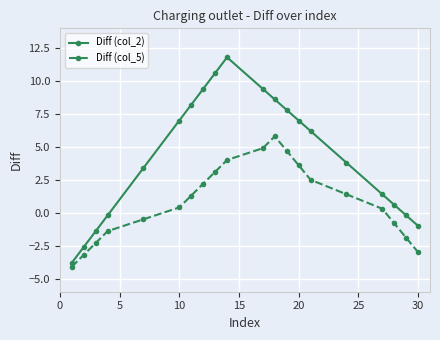

Which series has the largest total across all categories?

Diff (col_2)